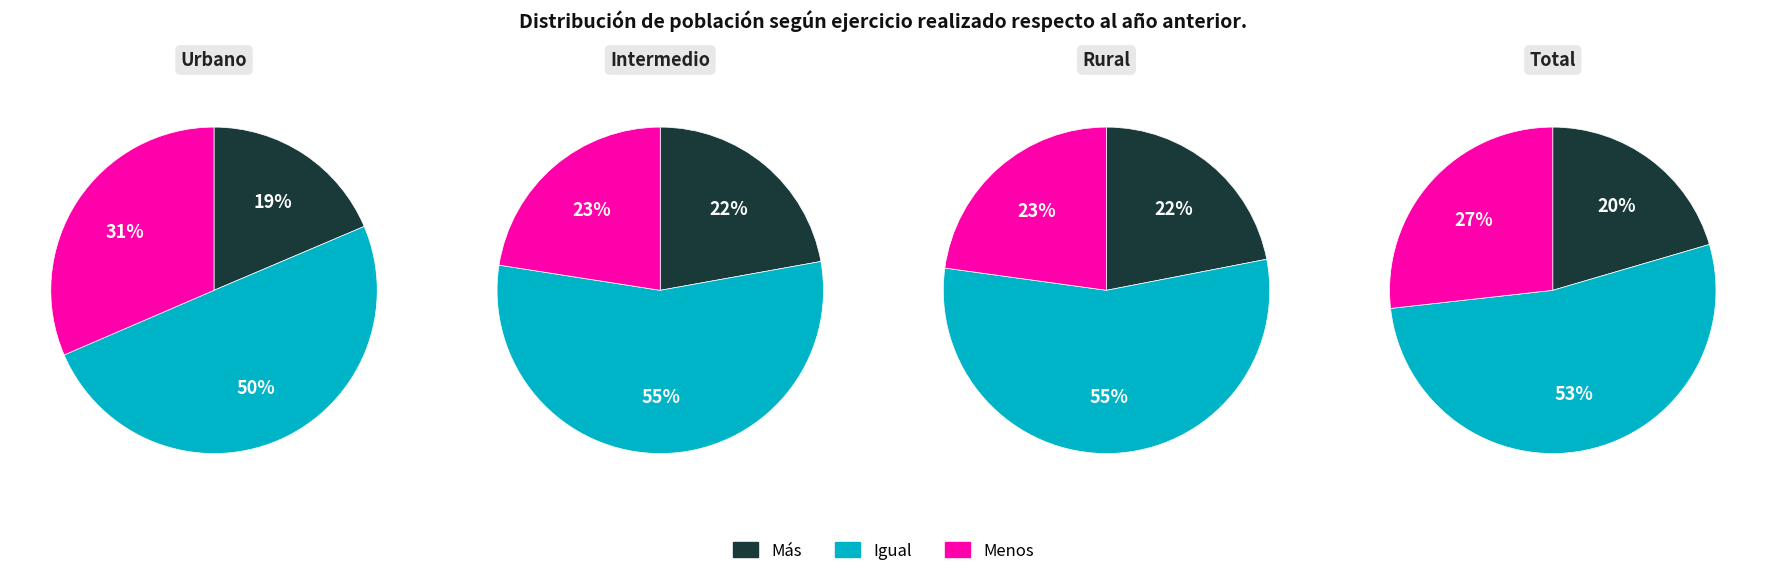

To the nearest percent, what is the average slice percentage?

33%